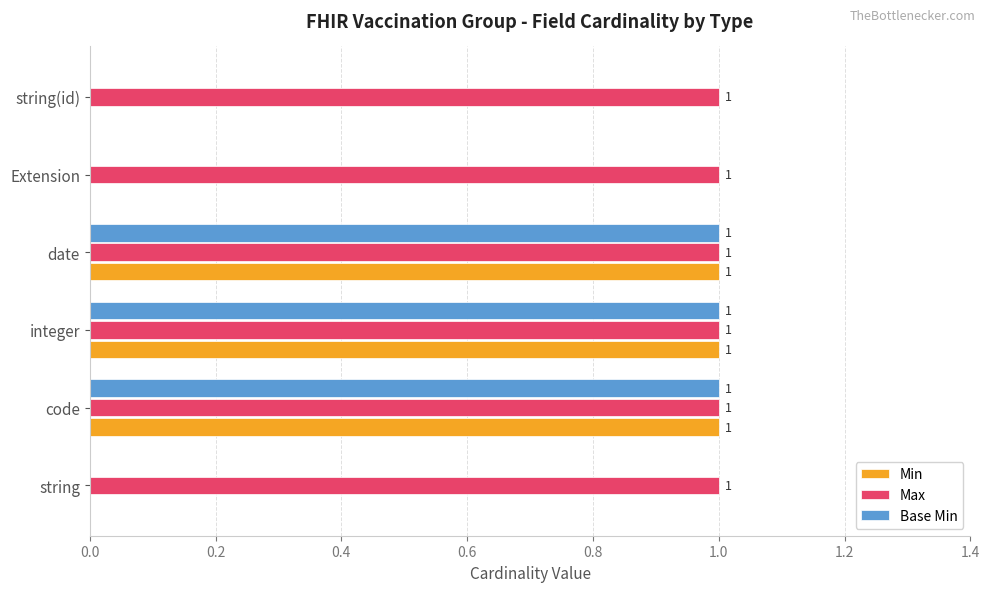

Which series has the largest total across all categories?

Max